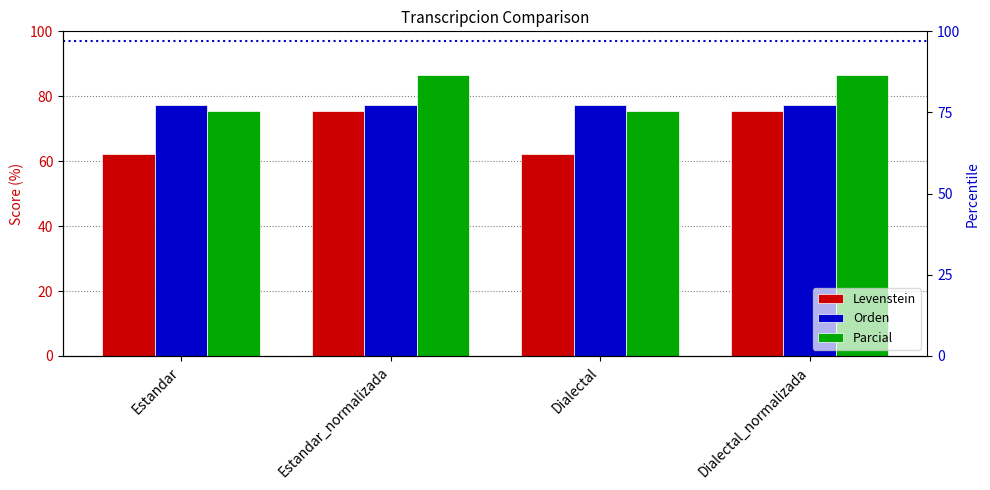

The Levenstein series shows 62.4 at Estandar. True or false?

True